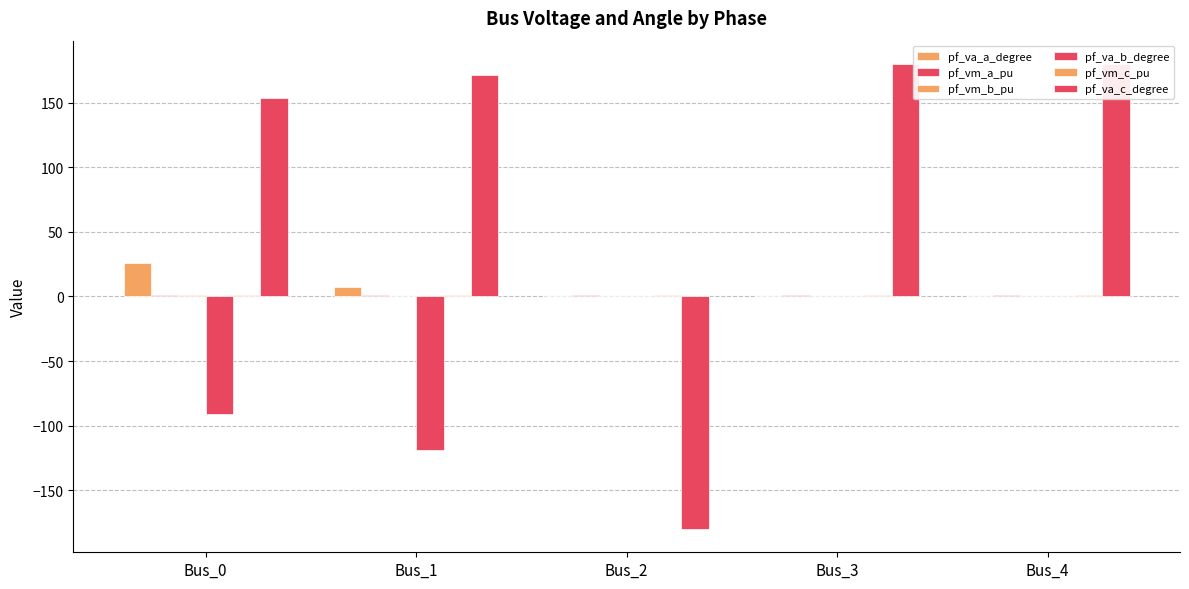

Does the chart contain any negative values?

Yes